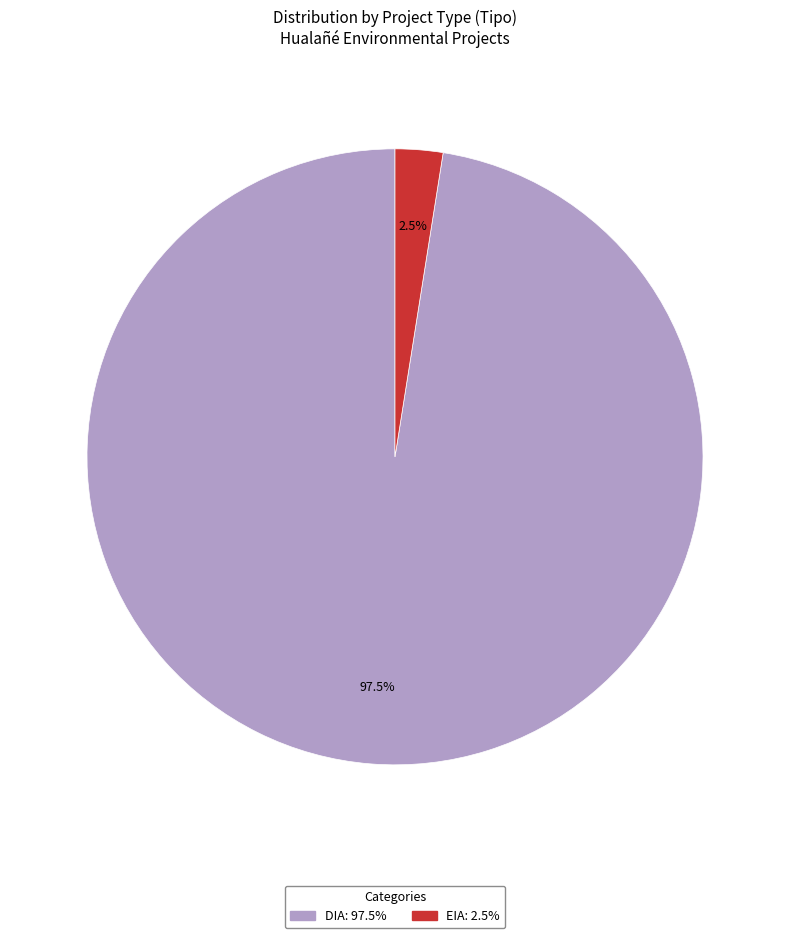

Combined, what portion of the pie is DIA and EIA?

100.0%